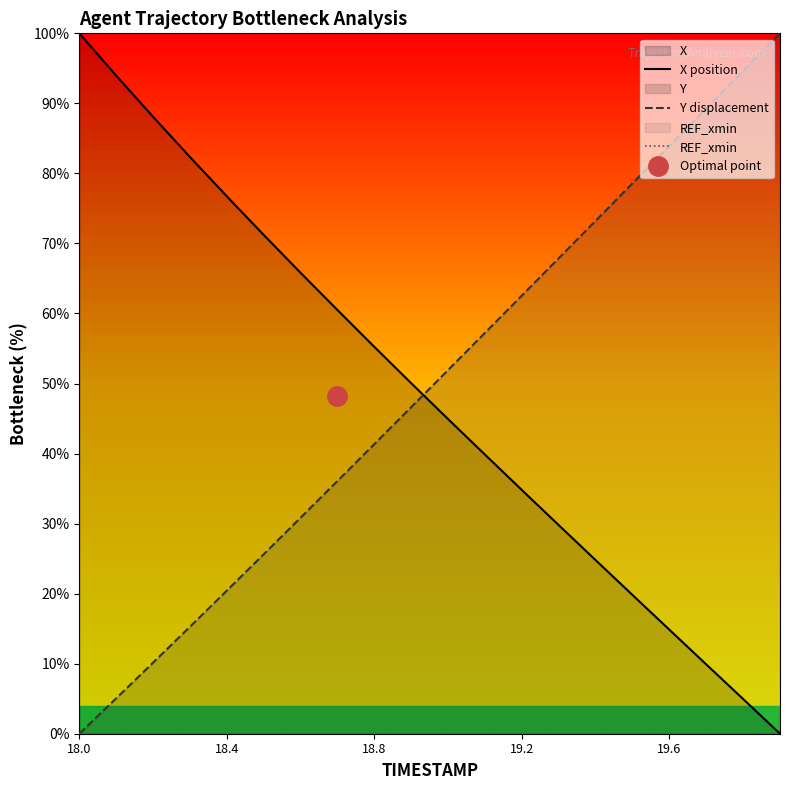

What is the spread (max minus min) of values at 18.0?

100.0